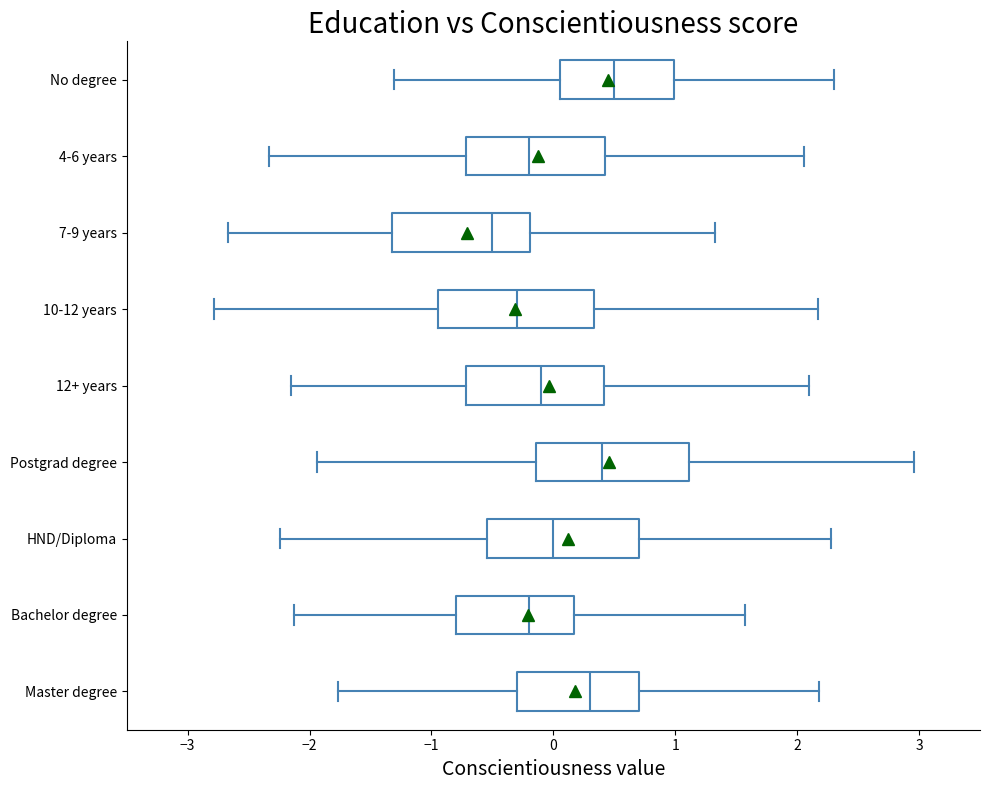

Where is the right edge of the box for 10-12 years on the x-axis? The values are not printed on the chart, so give them approximately, as read against the axis.

0.3